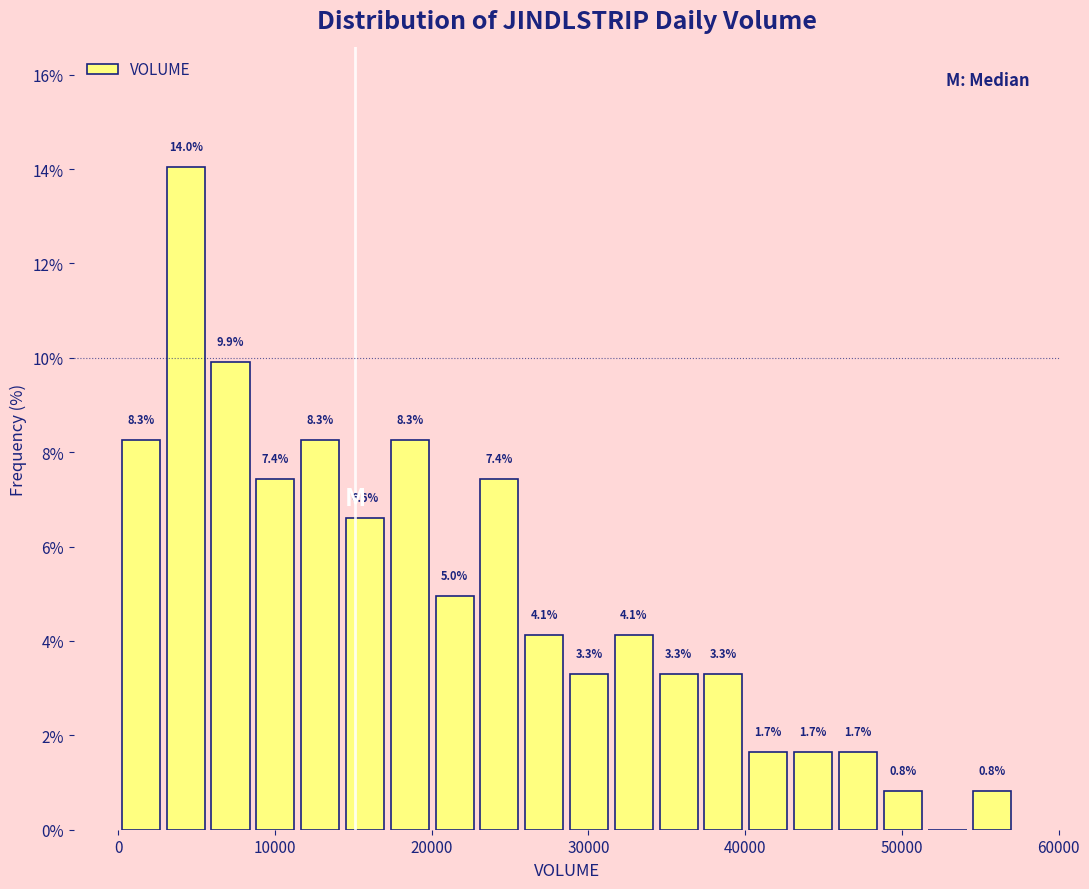

Read against the x-axis, roughly where is the centre of the tallest bar?

4000